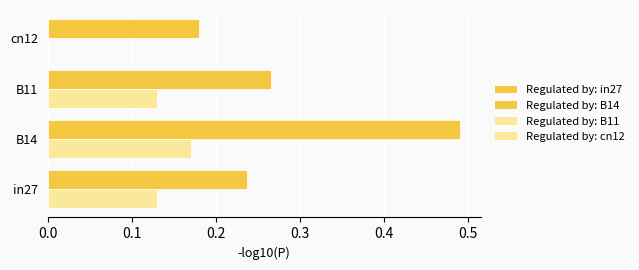

At which category does the chart reach its peak across all series?

B14